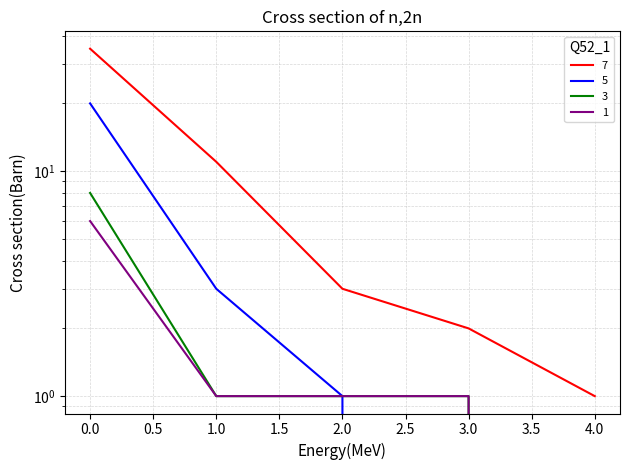

At 0, list the series in order from largest to smallest.

7, 5, 3, 1